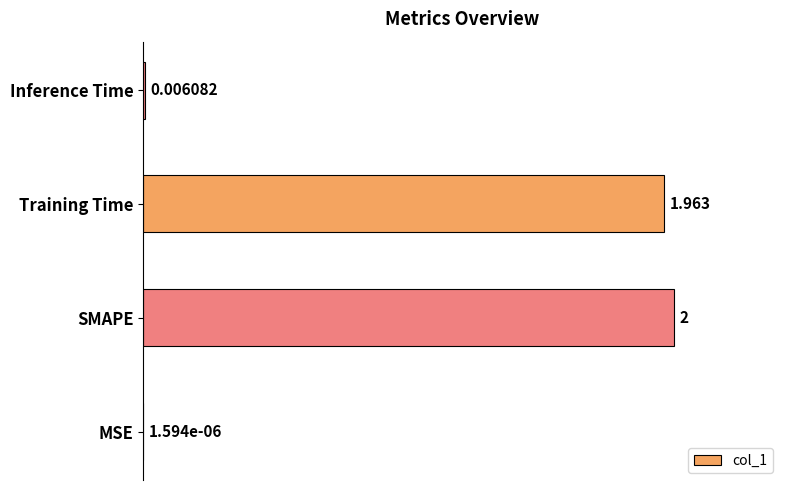

Which category has the highest value across all series?

SMAPE